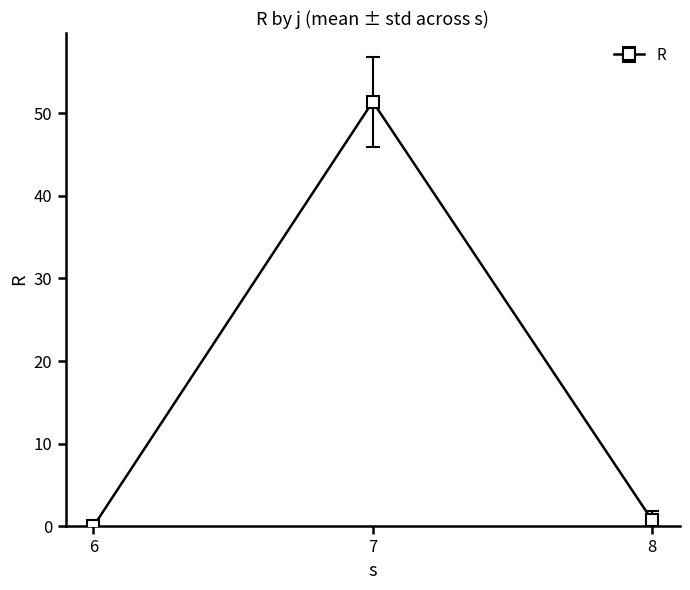

Is it true that the value at 7 is 86.4?

False